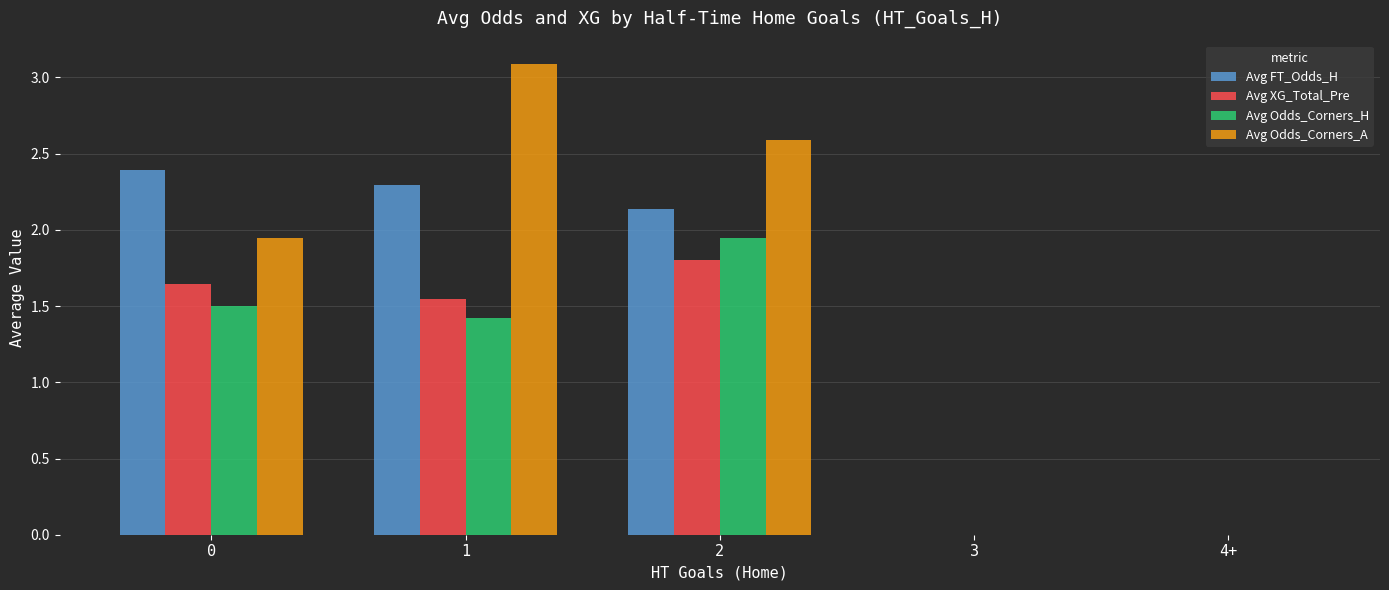

Which series has the widest spread of values?

Avg Odds_Corners_A